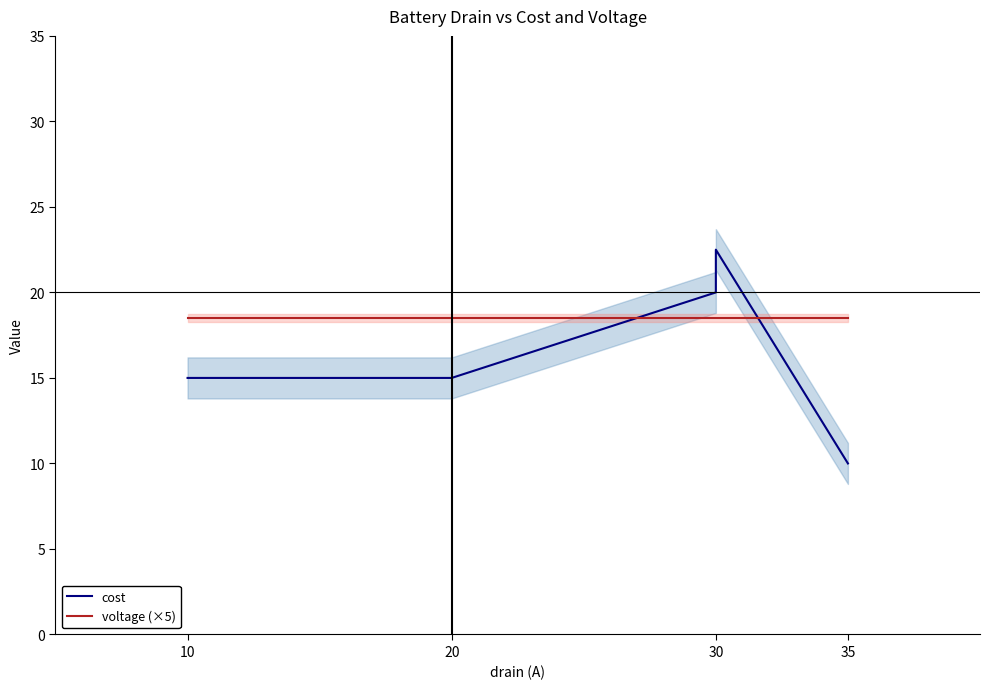

How many interior local peaks does the cost series have?

1